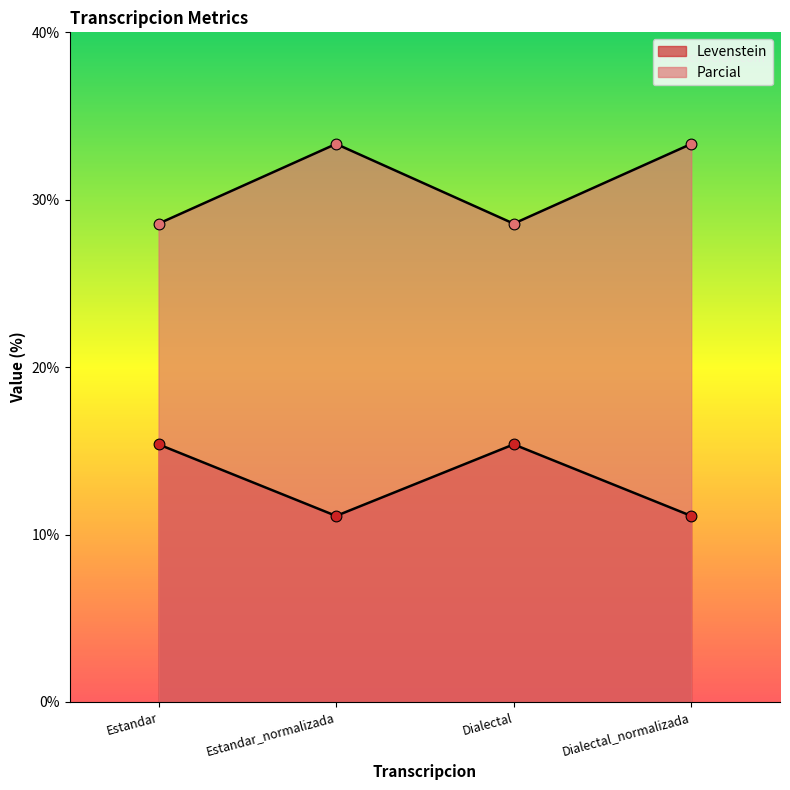

What is the total value across all series at Dialectal_normalizada?

44.4